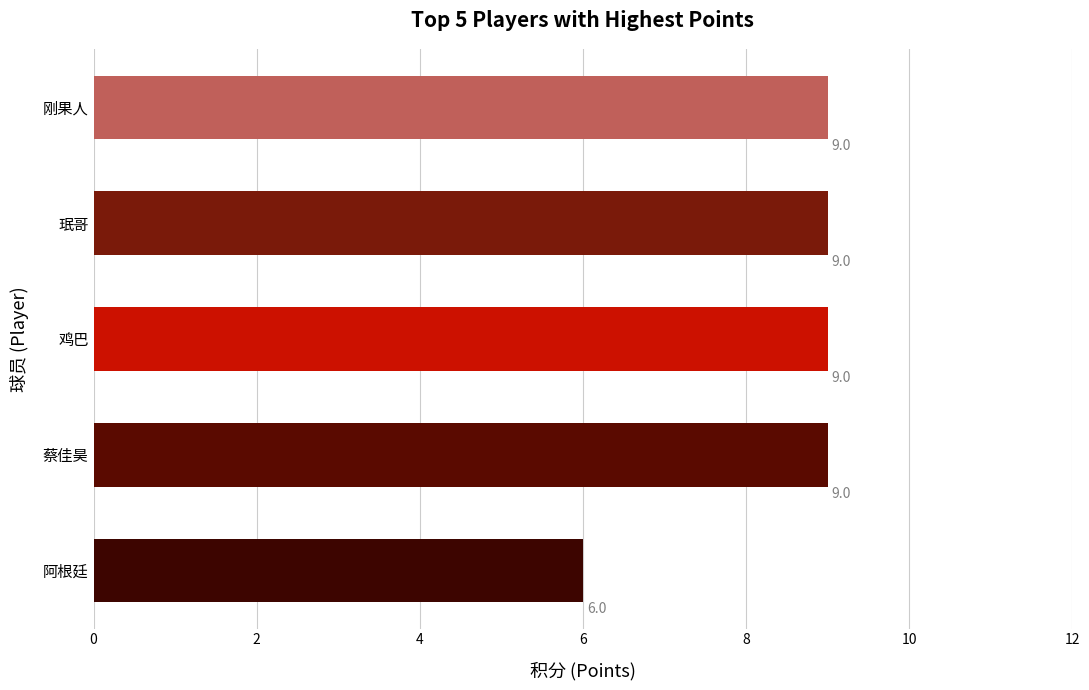

What is the difference between the maximum and minimum values?

3